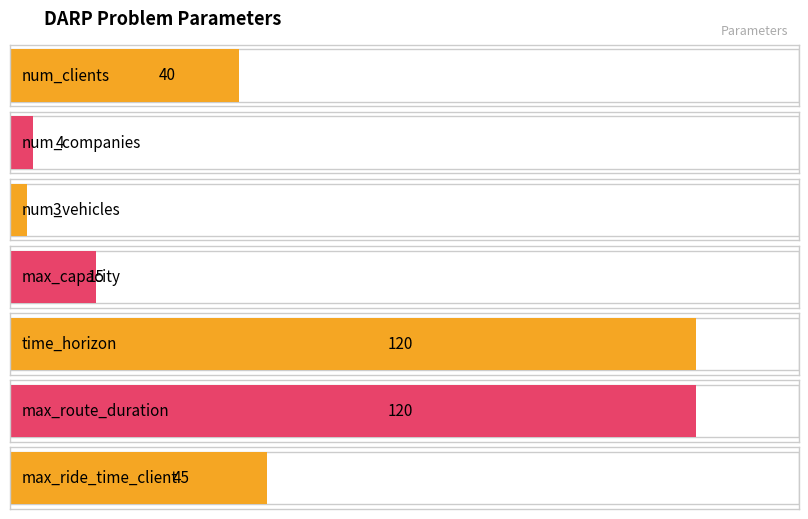

What position from the right is num_vehicles?

5